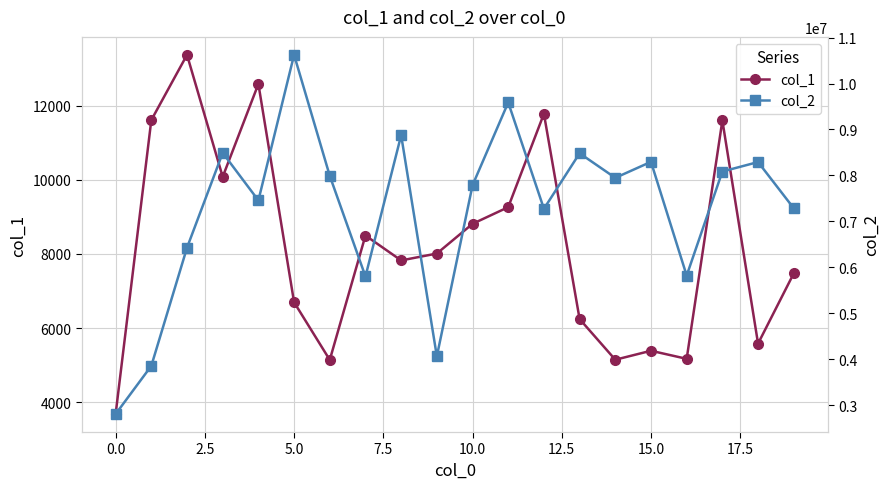

Does the chart display data point markers on the line(s)?

Yes